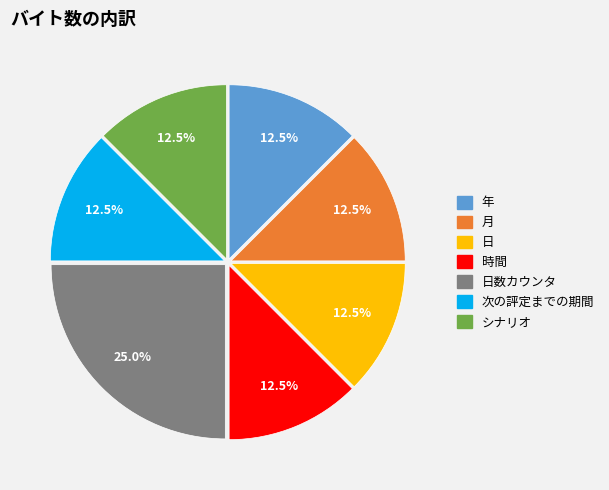

Is there any slice that represents more than half of the pie?

No